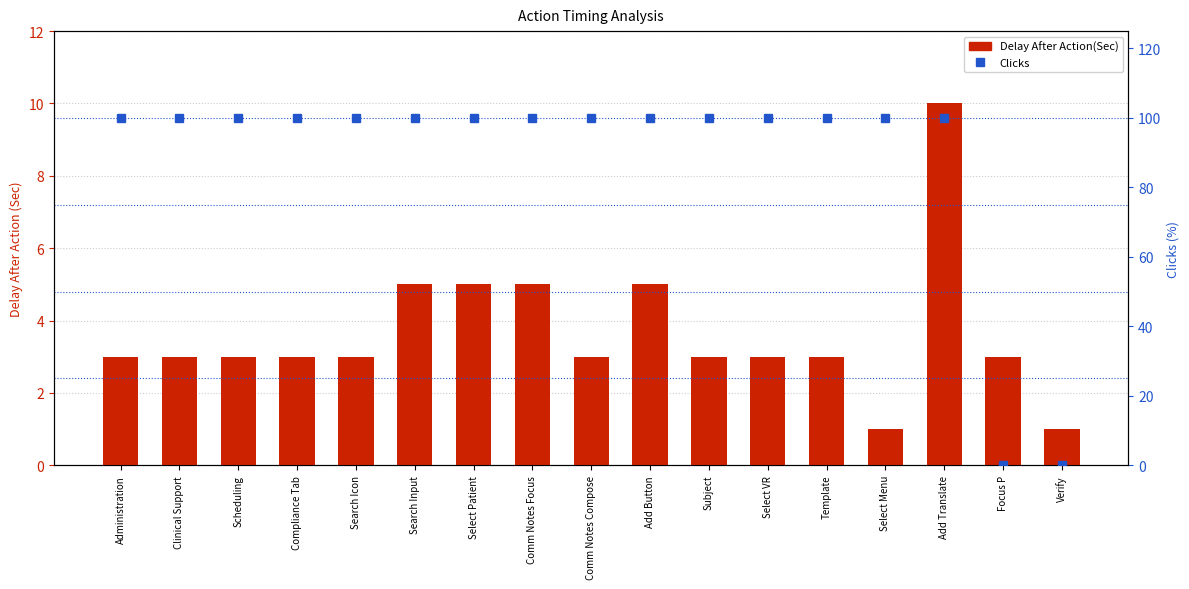

The value of Clicks (scaled %) at Comm Notes Focus is 100. True or false?

True